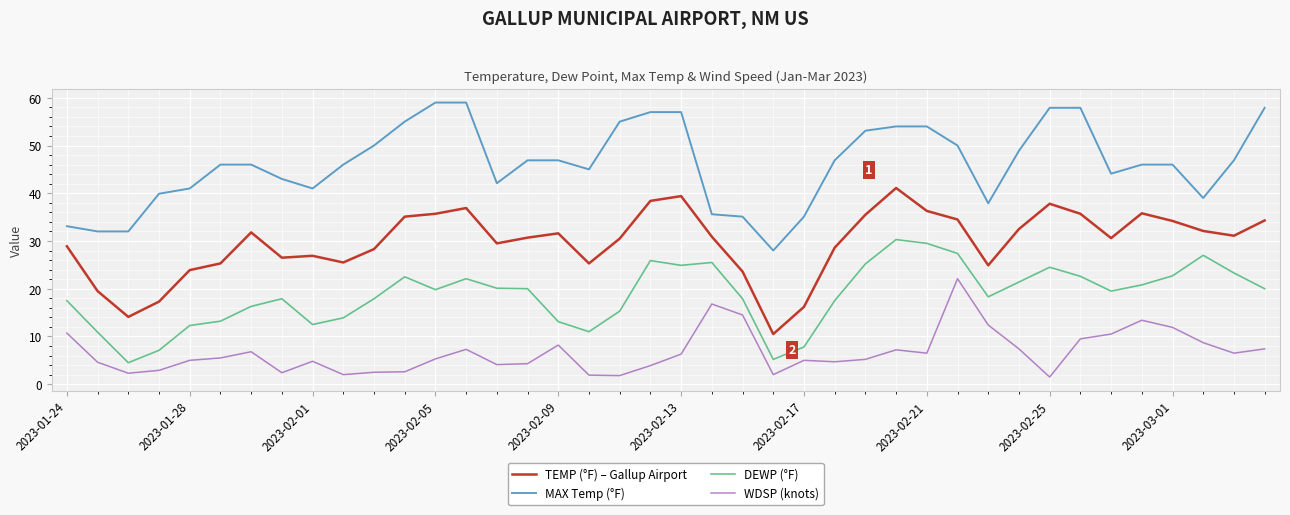

Does the chart have visible grid lines?

Yes